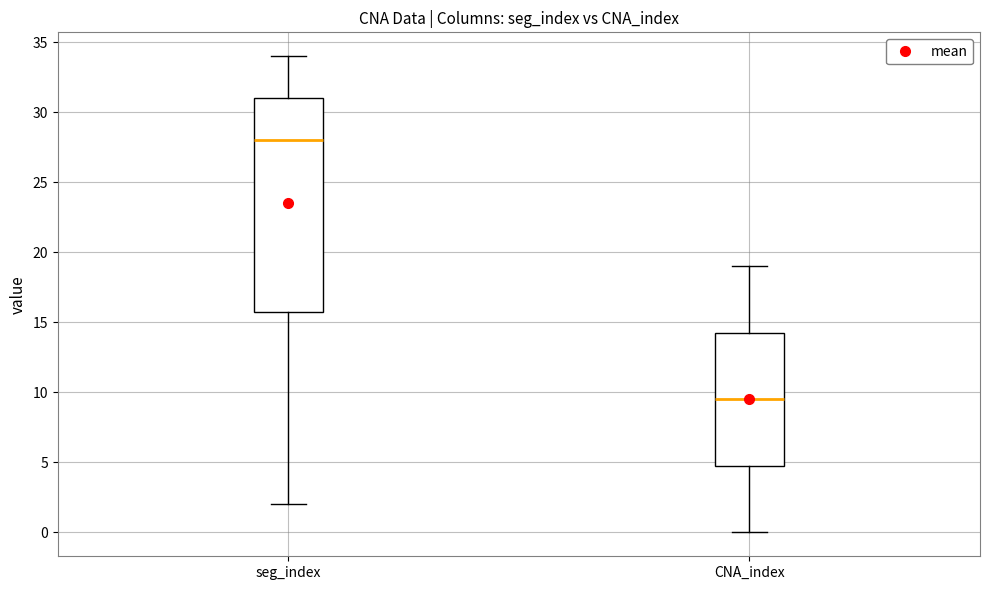

Which box's median line is the lowest?

CNA_index